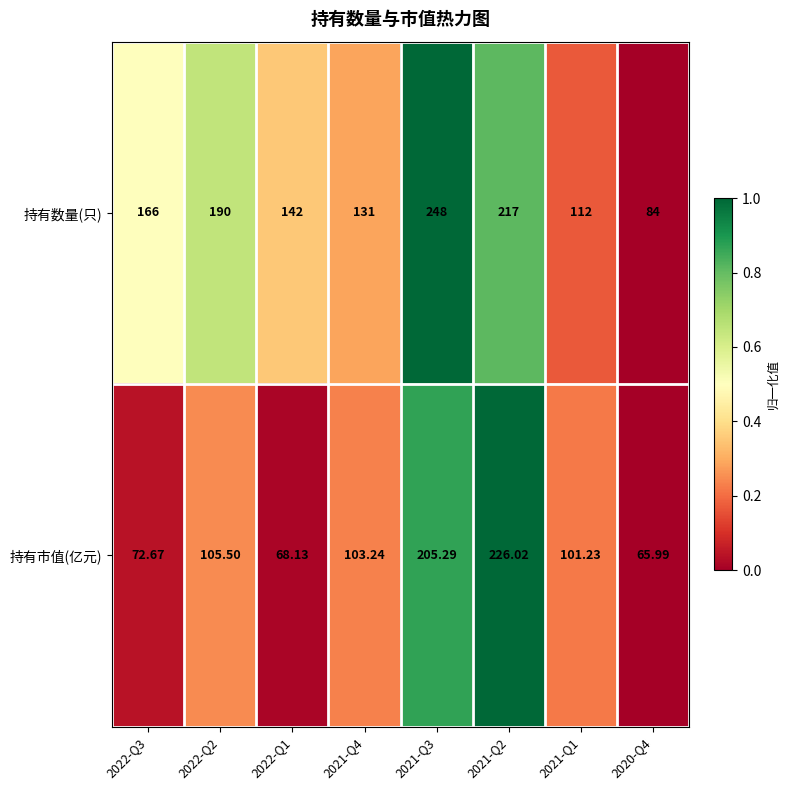

Rank the series by their average value, from highest to lowest.

持有数量(只), 持有市值(亿元)